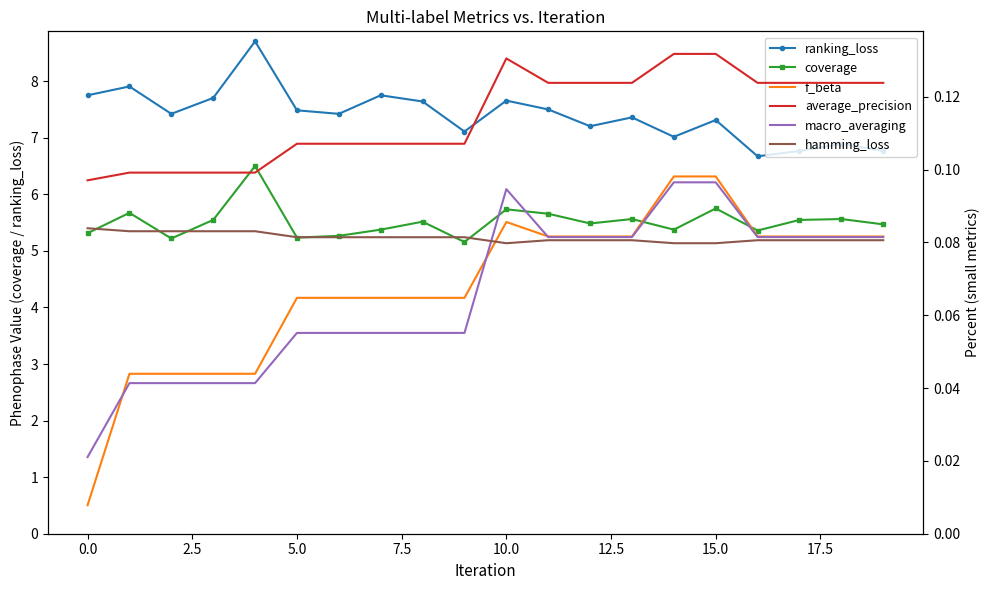

What is the lowest value of the coverage series?

5.2